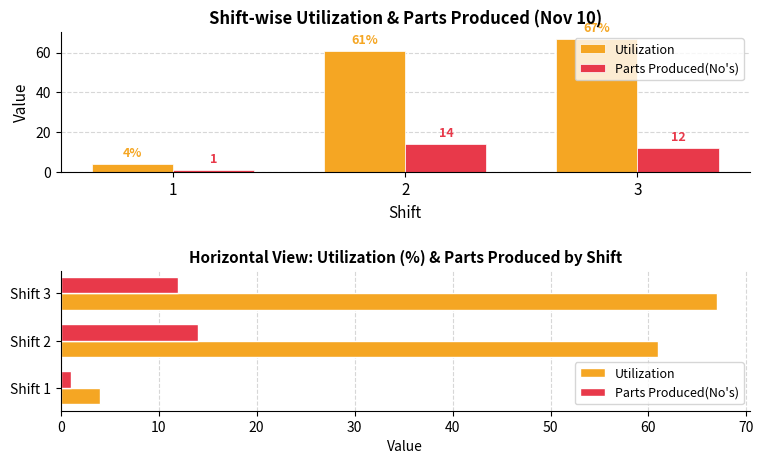

Is it true that Parts Produced(No's) equals 14 at Shift 2?

True